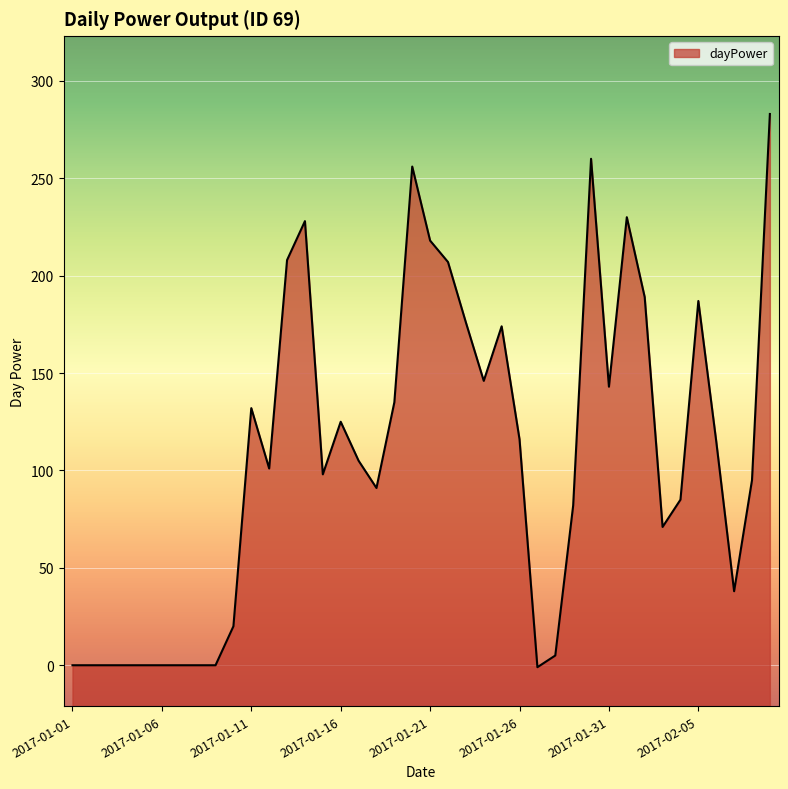

How many lines are shown in the chart?

1